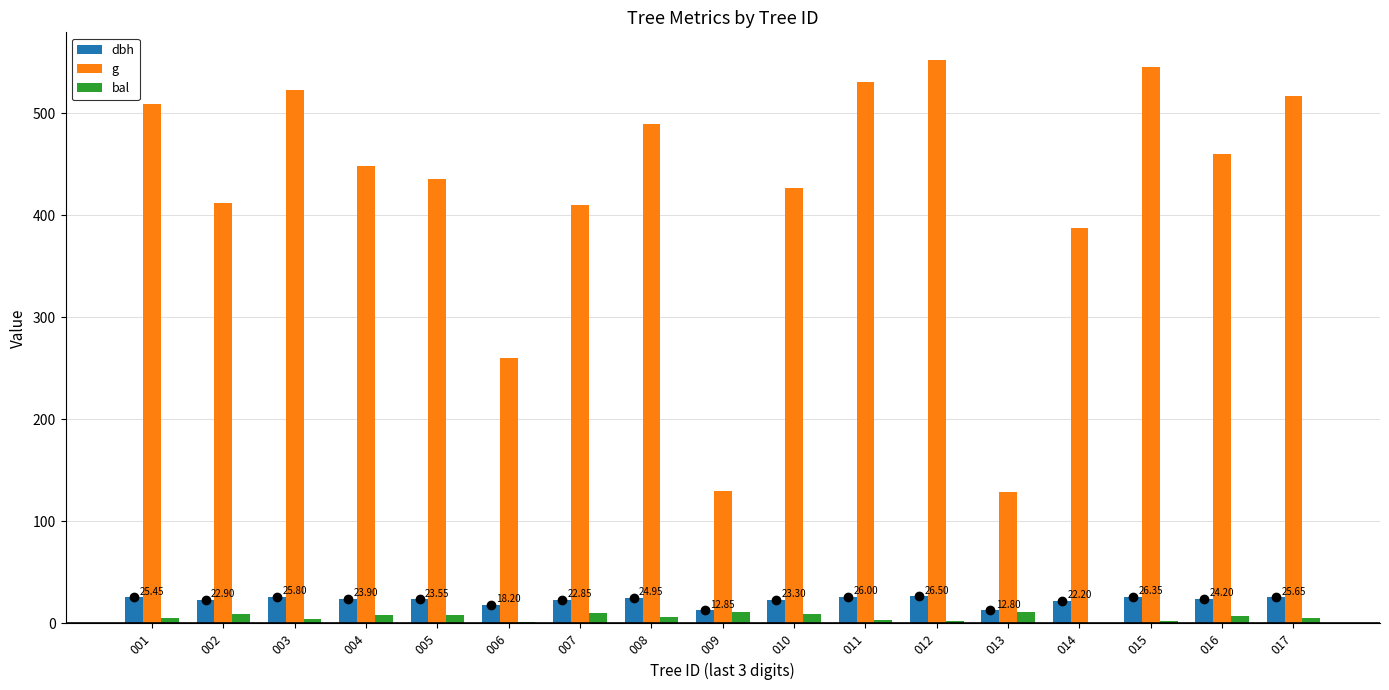

Where does the dbh series first go above 23?

001